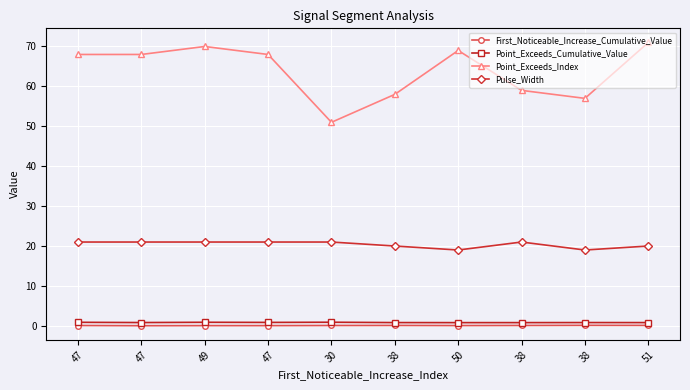

At which category is the sum across all series the highest?

49